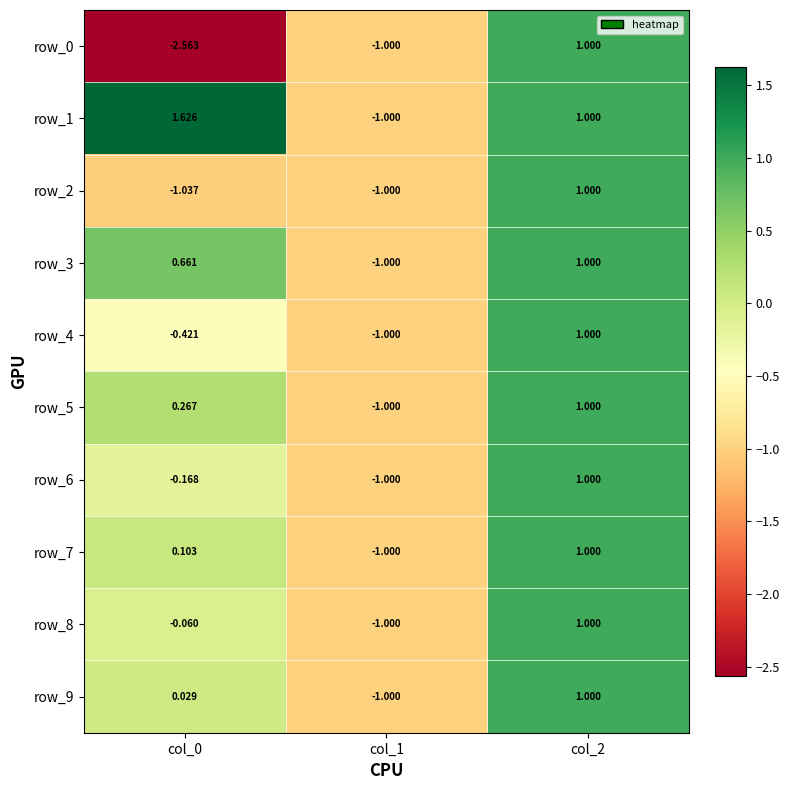

Is the value of row_7 at col_1 greater than the value of row_2 at col_0?

Yes